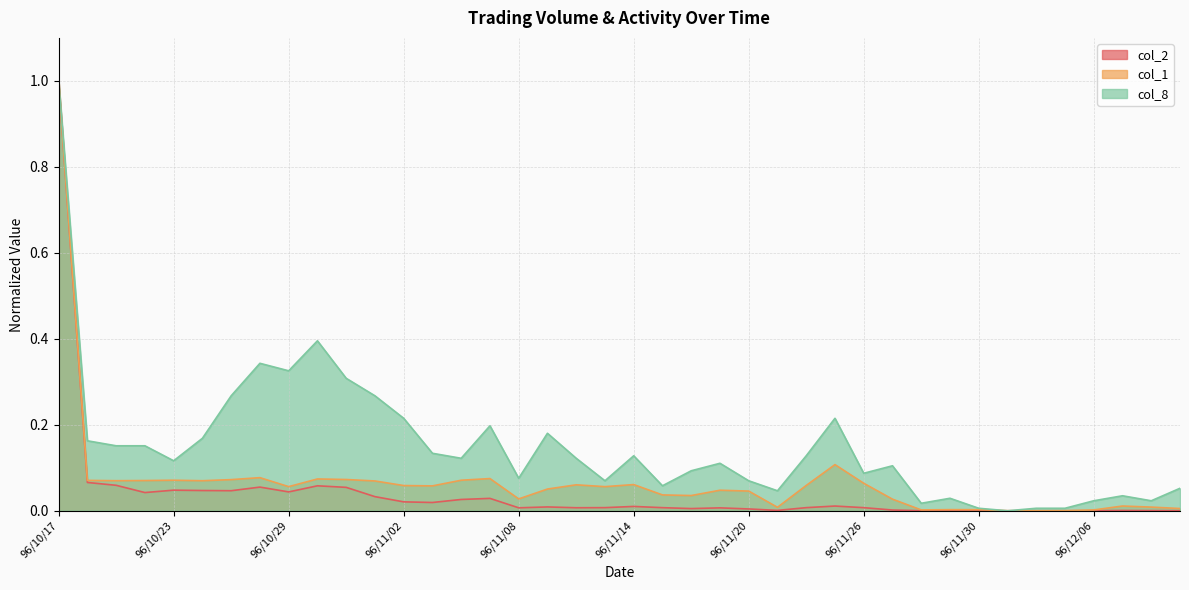

Count the number of data series in this chart.

3